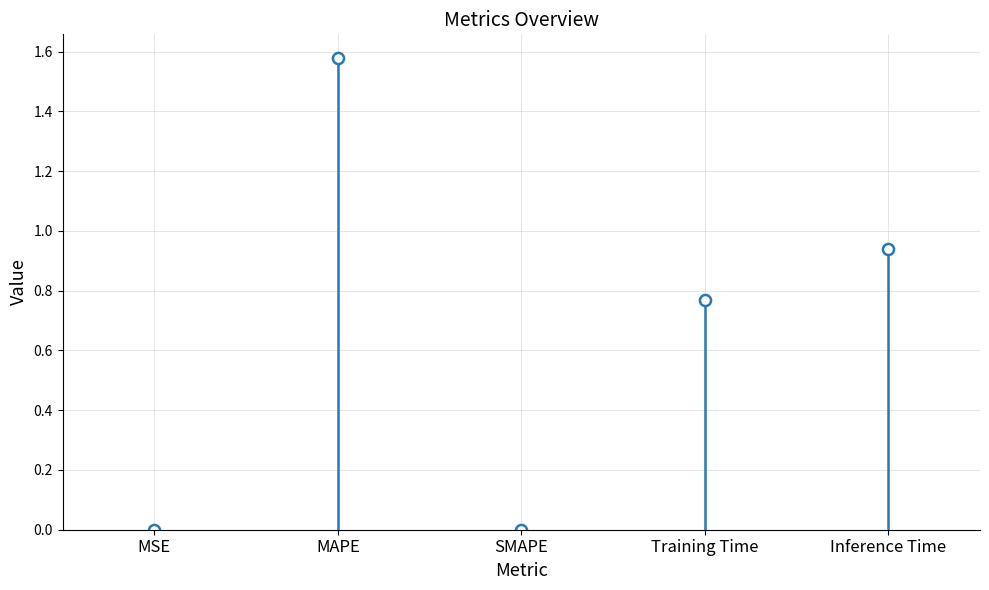

True or false: there are more than 2 points higher than both neighbors.

False